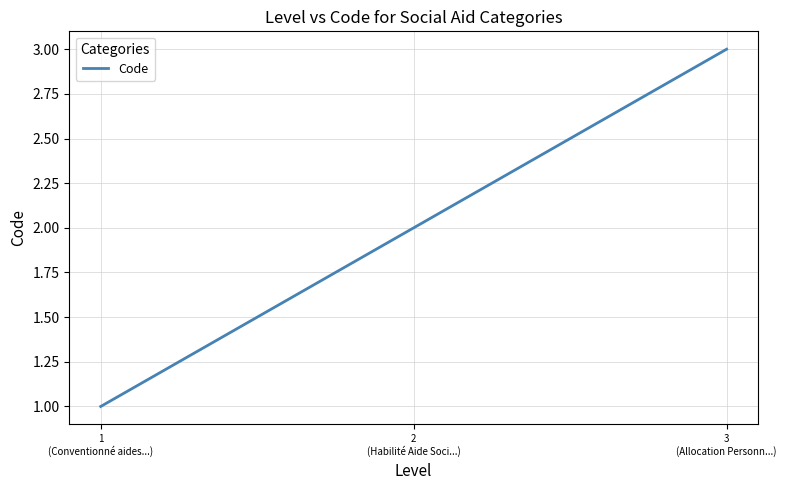

Between 3
(Allocation Personn...) and 2
(Habilité Aide Soci...), which is larger?

3
(Allocation Personn...)